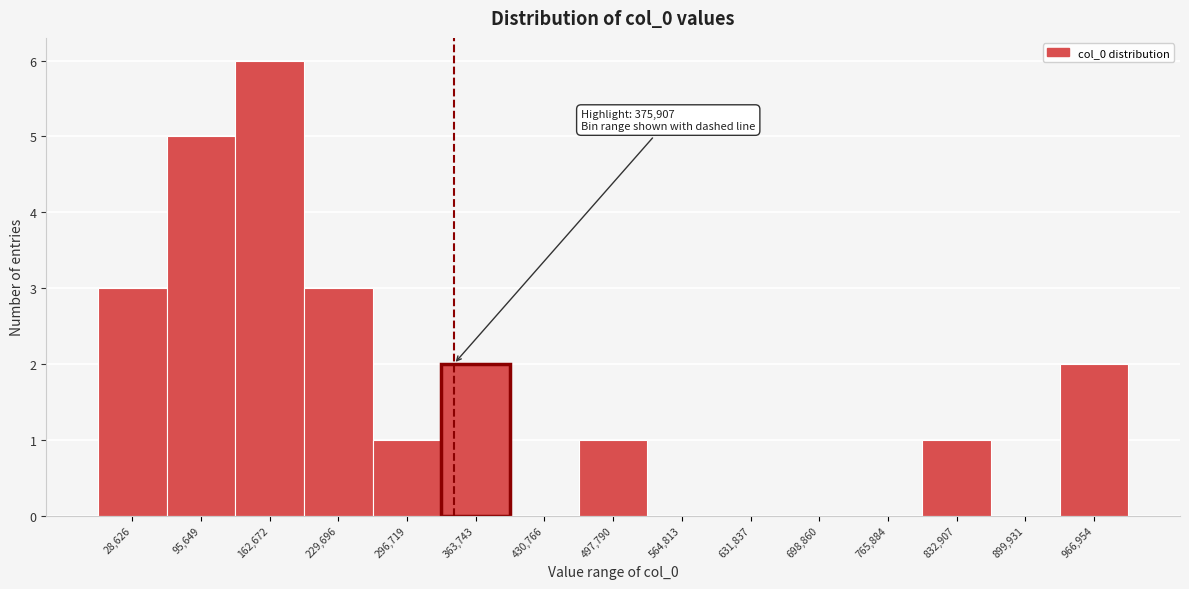

Reading right to left, what are all the values shown in this chart?

966,954=2	899,931=0	832,907=1	765,884=0	698,860=0	631,837=0	564,813=0	497,790=1	430,766=0	363,743=2	296,719=1	229,696=3	162,672=6	95,649=5	28,626=3